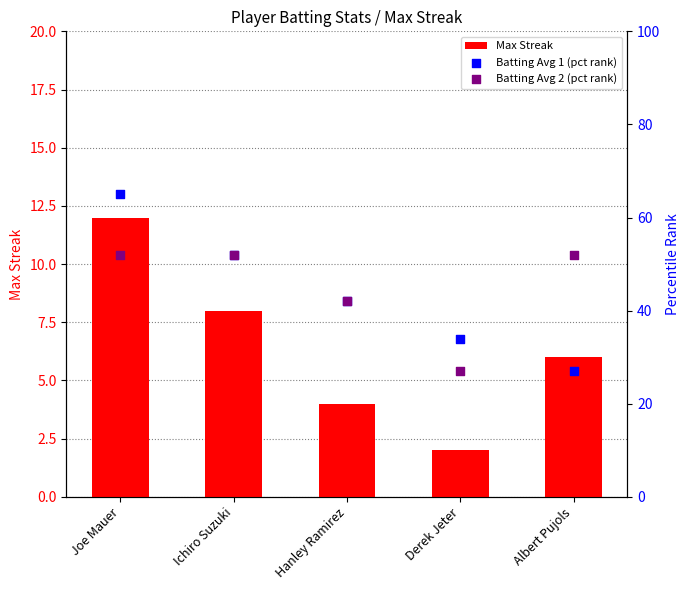

Which series contains the highest Y value?

Batting Avg 1 (pct rank)